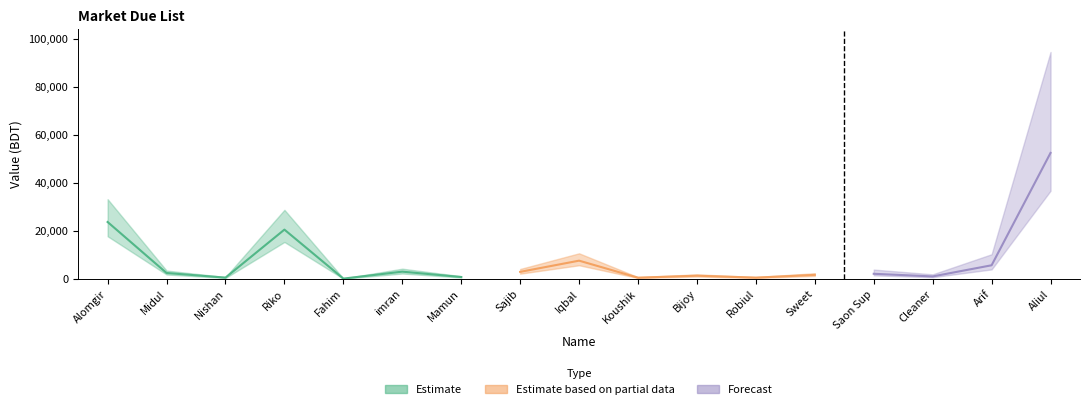

True or false: there are more than 2 points higher than both neighbors.

True